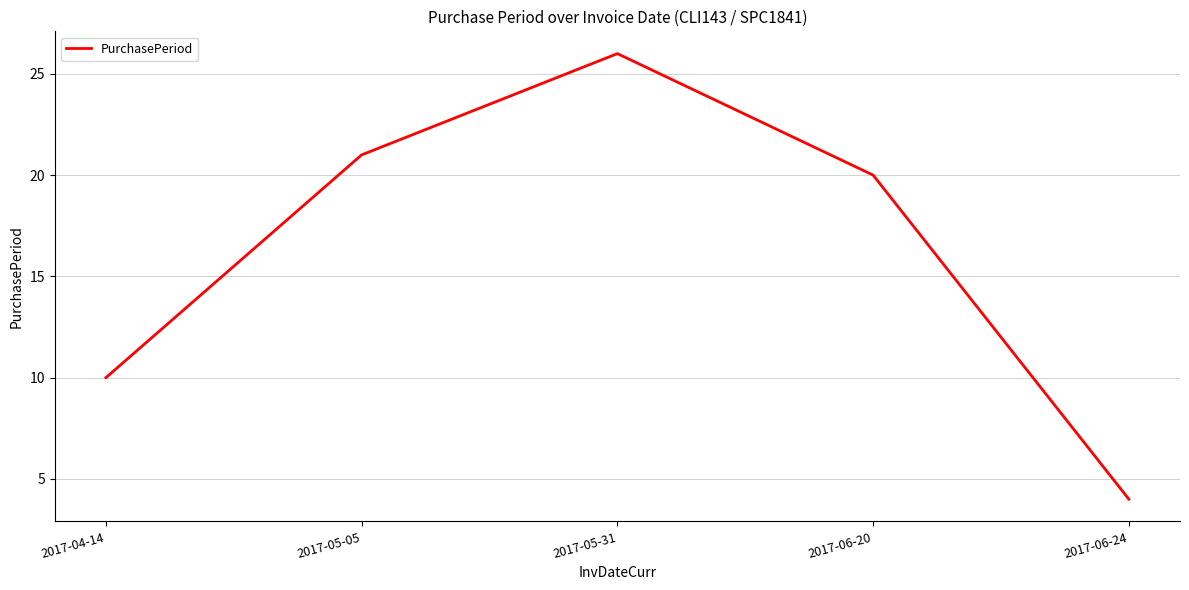

What is the greatest value displayed?

26